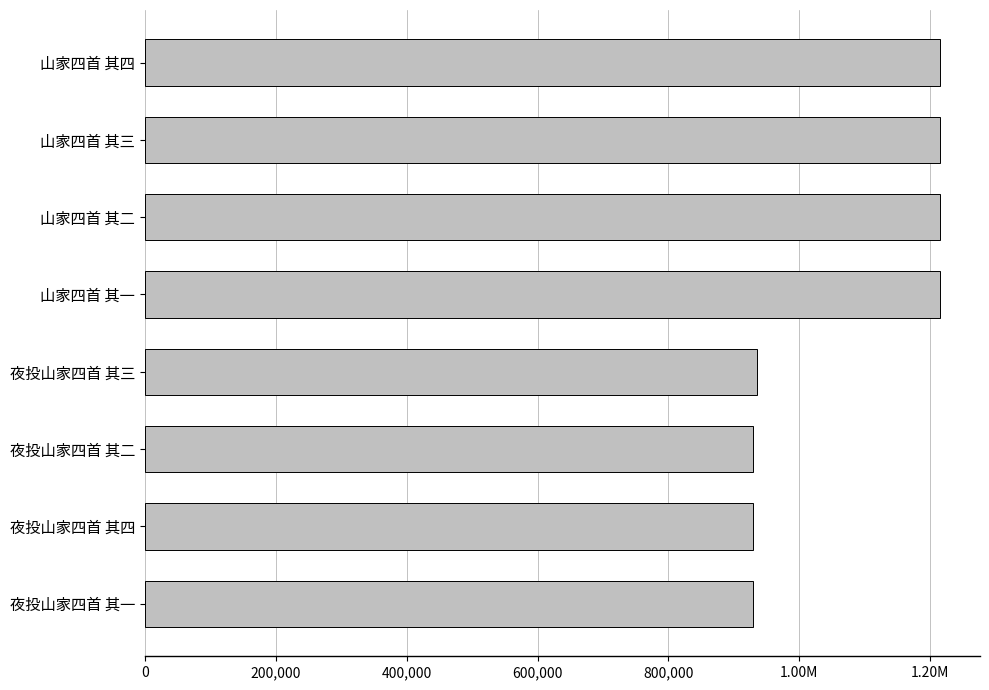

Does the chart contain any negative values?

No